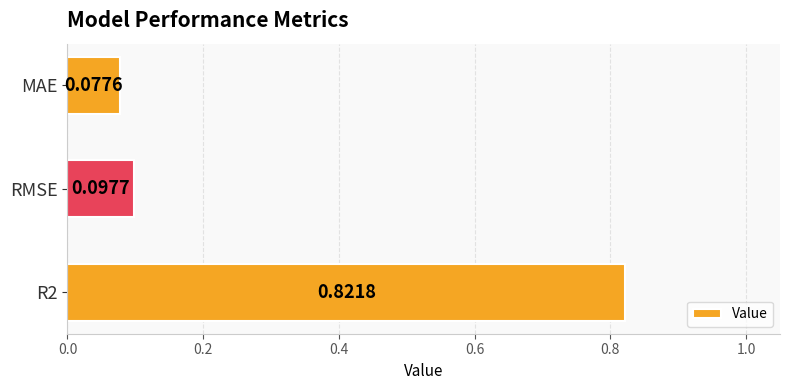

At which category does the chart reach its minimum across all series?

MAE